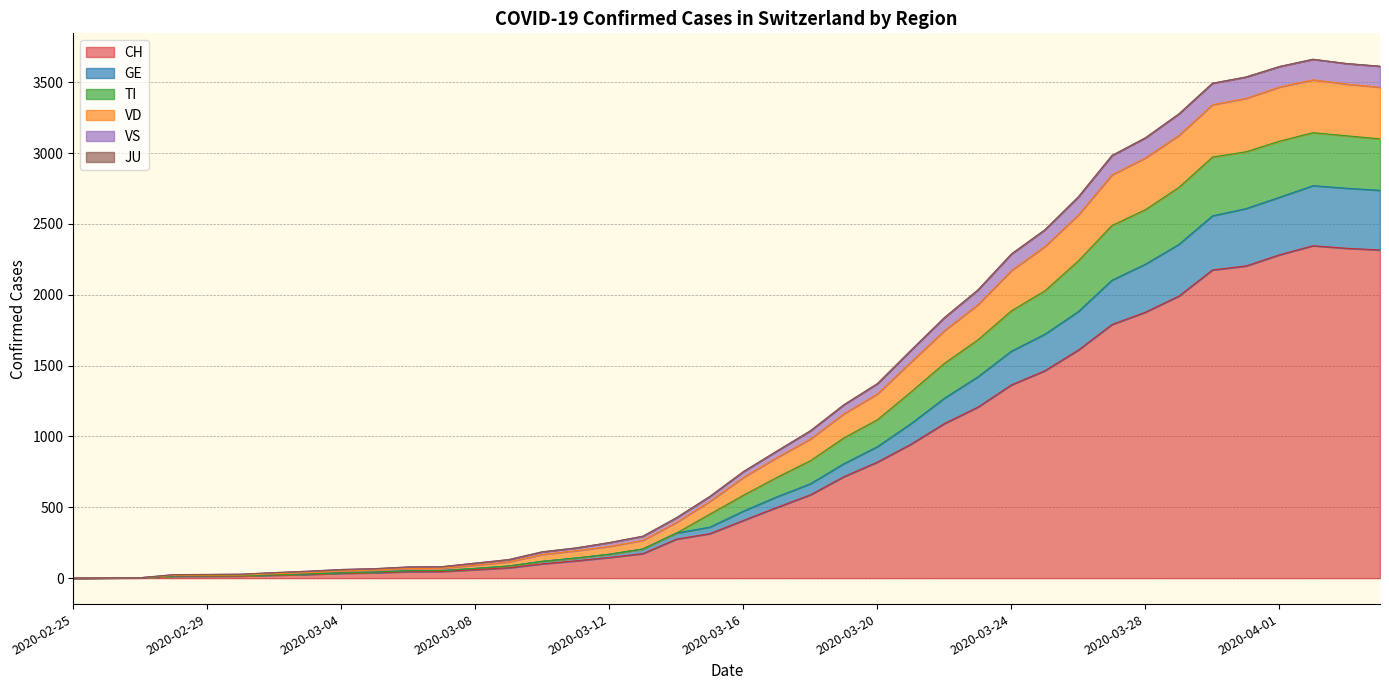

What is the maximum value for CH?

2346